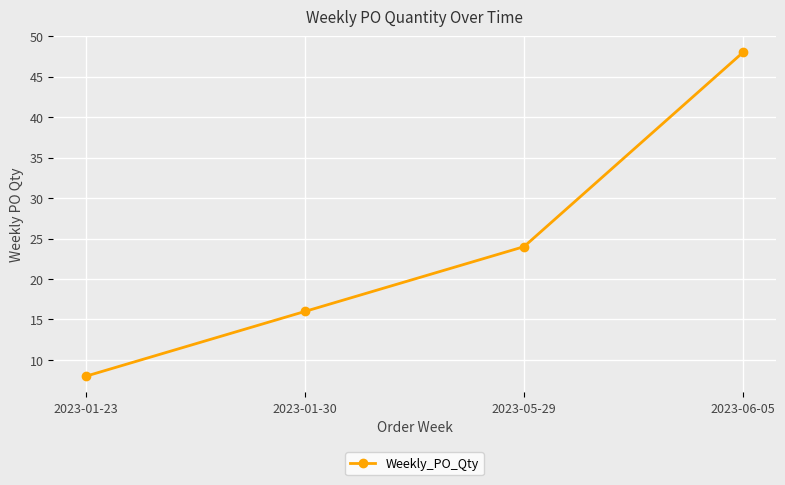

What is the difference between the second highest and minimum values?

16